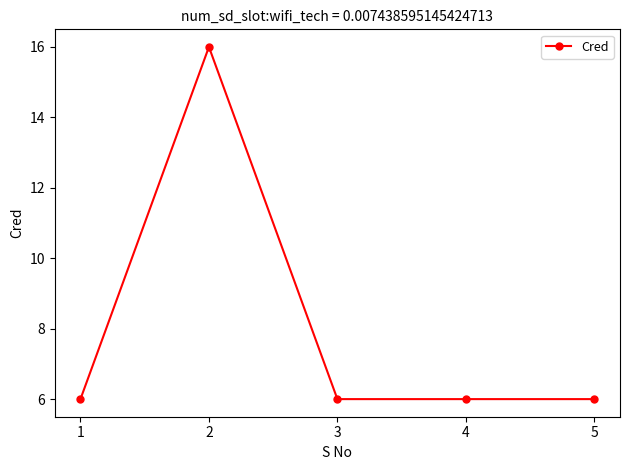

Reading left to right, transcribe all the data shown in this chart.

6	16	6	6	6